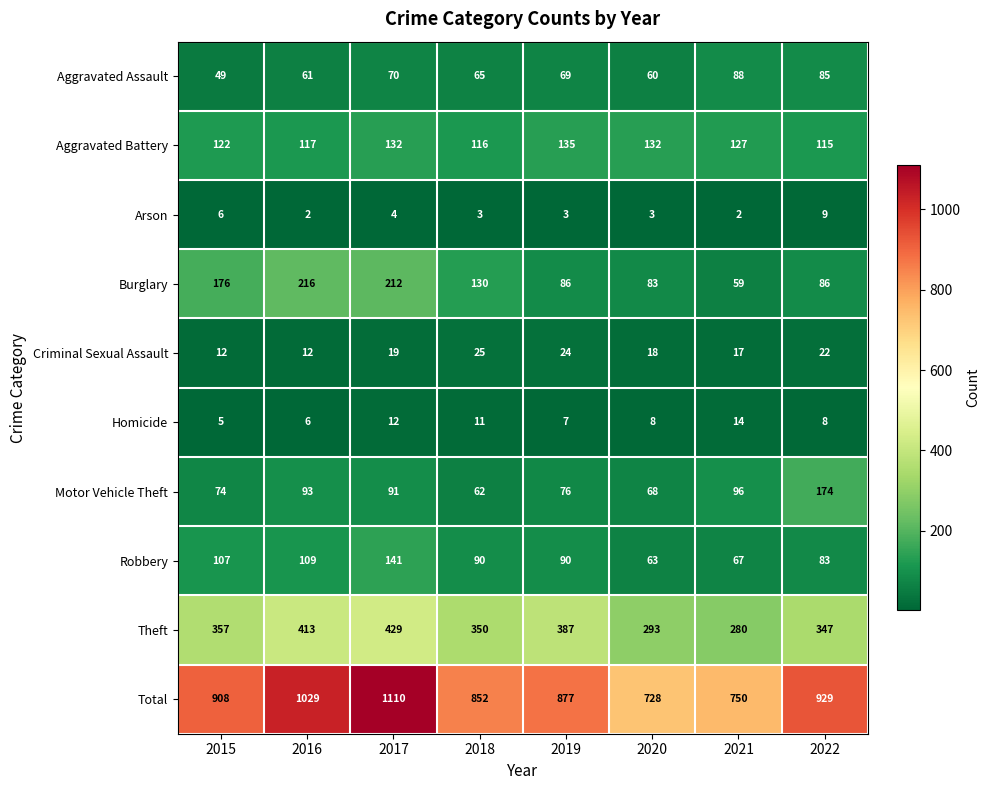

Which series has the largest total across all categories?

Total